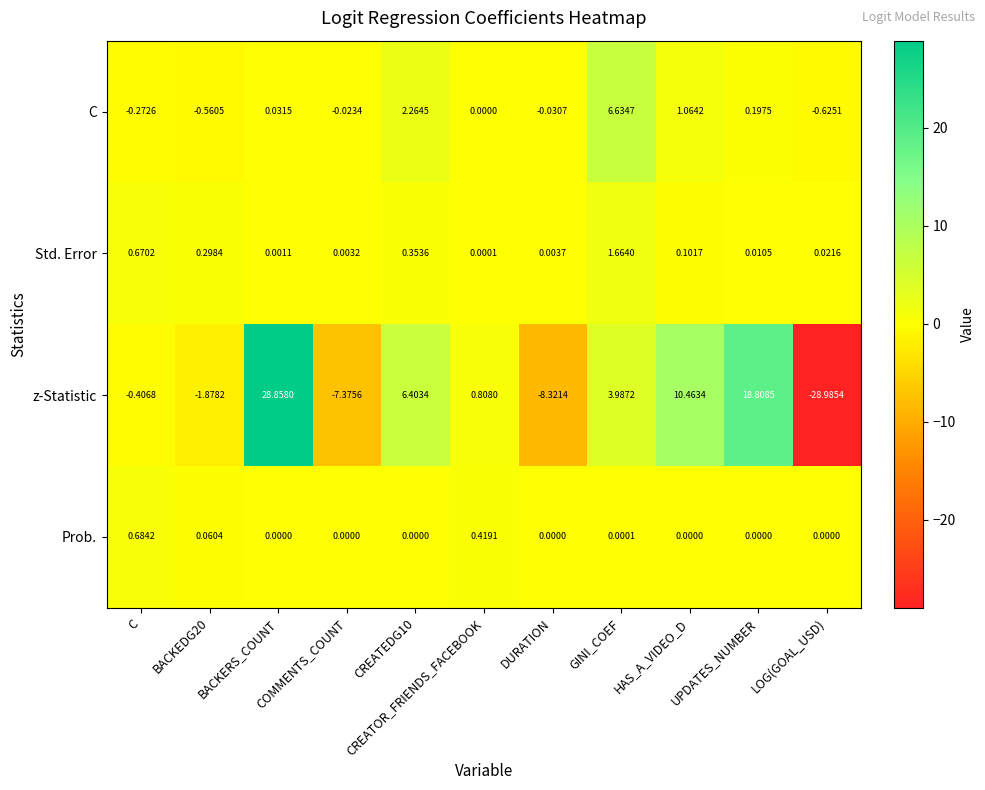

Where does the z-Statistic series first go above 0?

BACKERS_COUNT